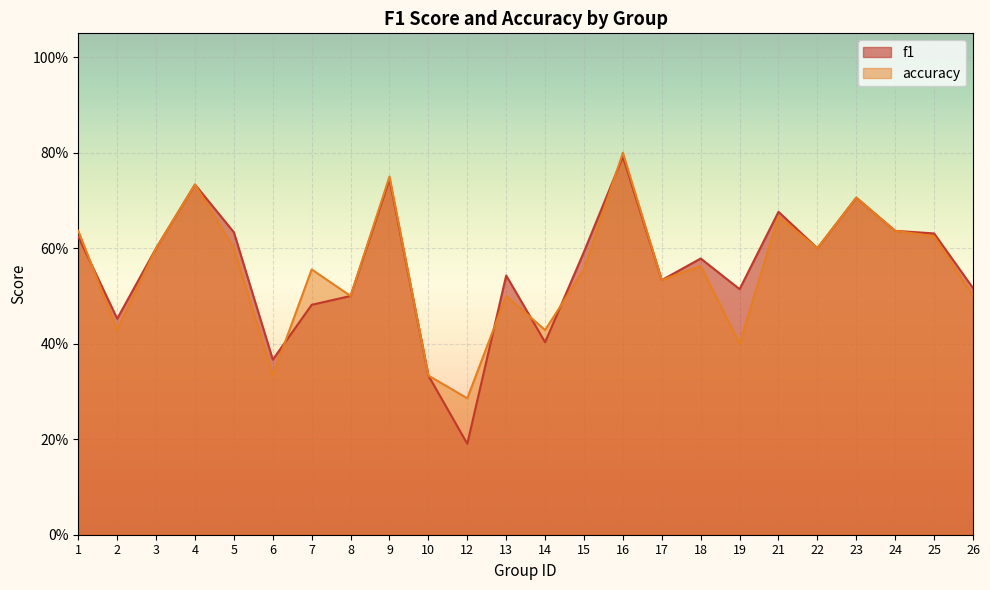

At which label is accuracy closest to 0?

12